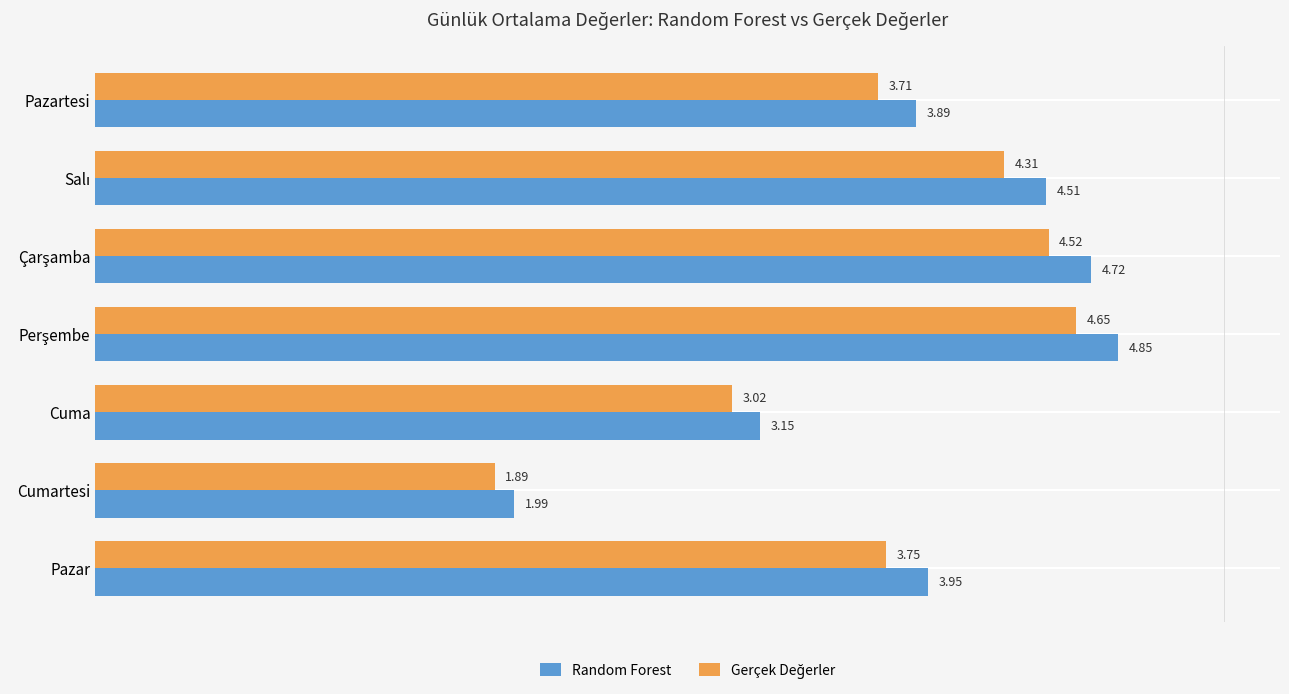

What is the sum of the Random Forest values at Pazartesi and Pazar?

7.8